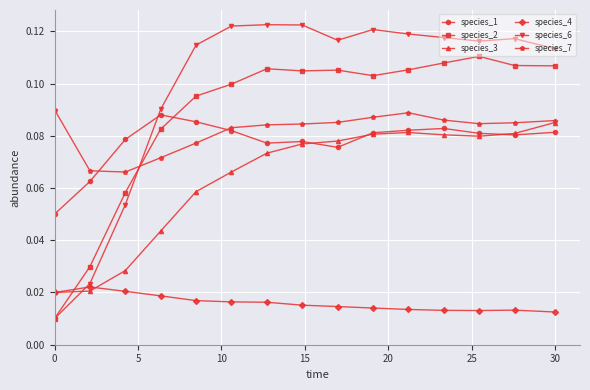

At how many categories does at least one series exceed 0?

15